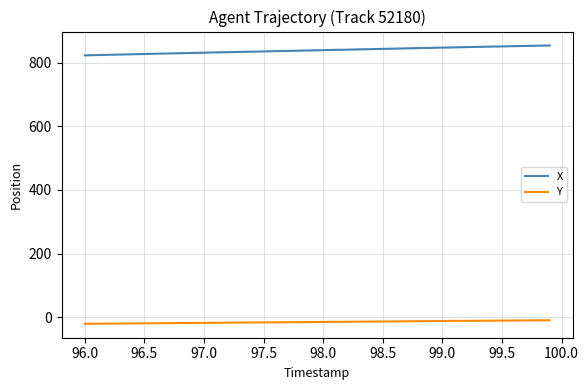

Which series has the largest total across all categories?

X